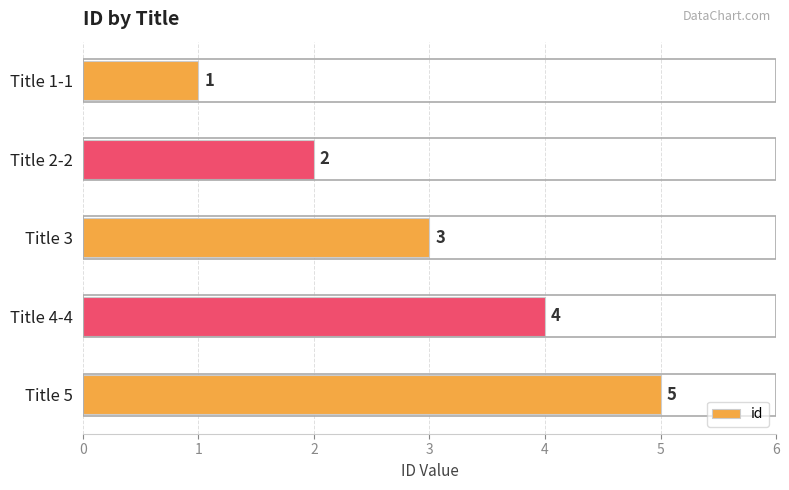

The value at Title 3 is 5. True or false?

False